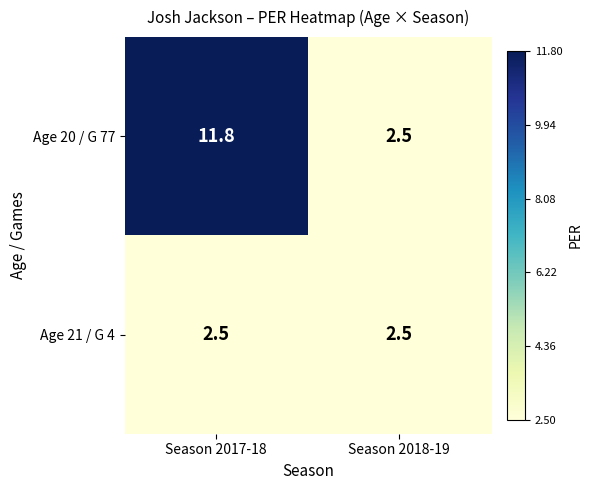

What is the difference between the highest and lowest values at Season 2017-18?

9.3